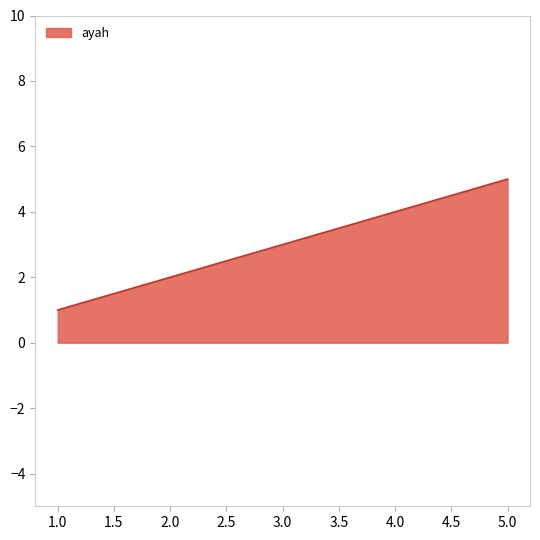

True or false: ayah has a value of 1 at 1.0.

True